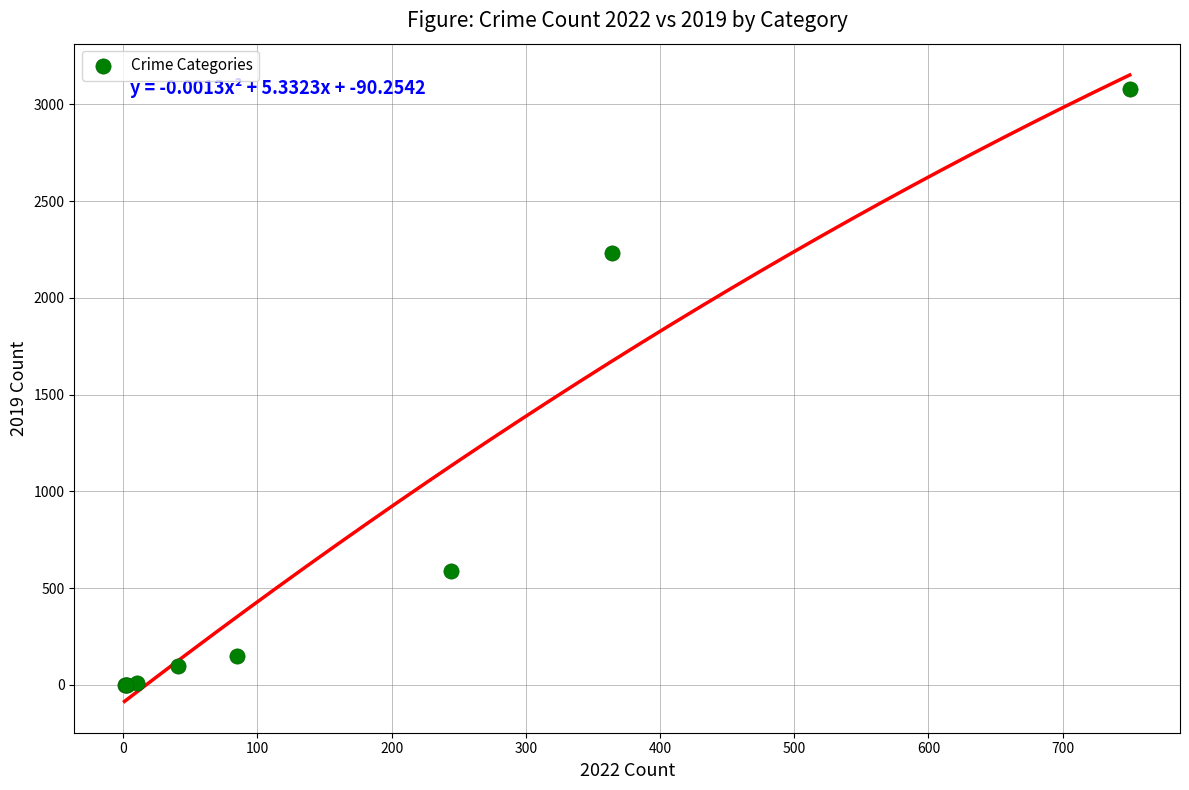

What Y value in the scatter plot is closest to 1540?

2230